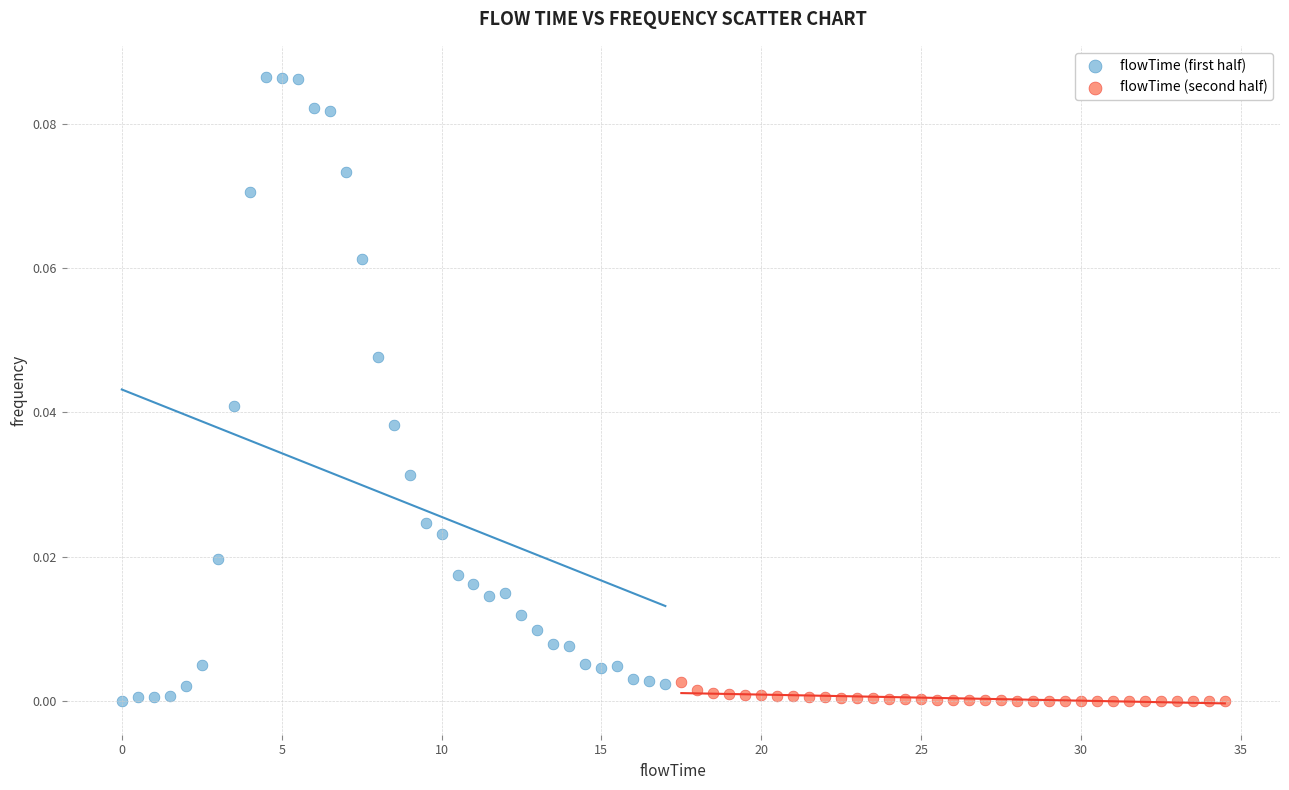

Which series has the widest spread of Y values?

flowTime (first half)